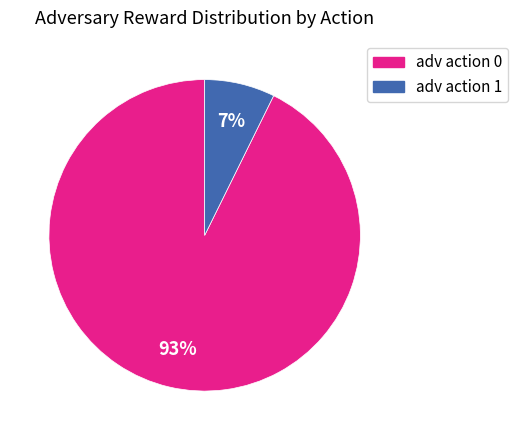

To the nearest percent, what percentage of the pie is adv action 1?

7%